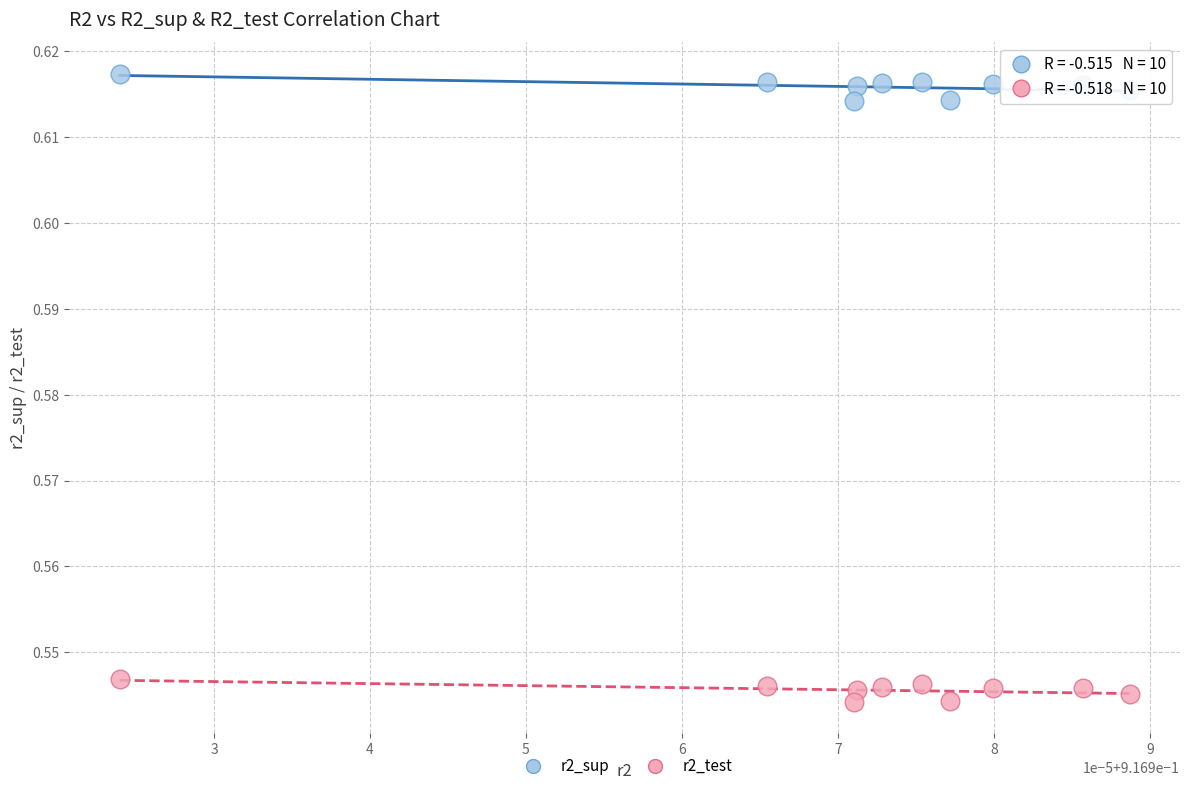

What are all the series names shown in the legend?

r2_sup, r2_test